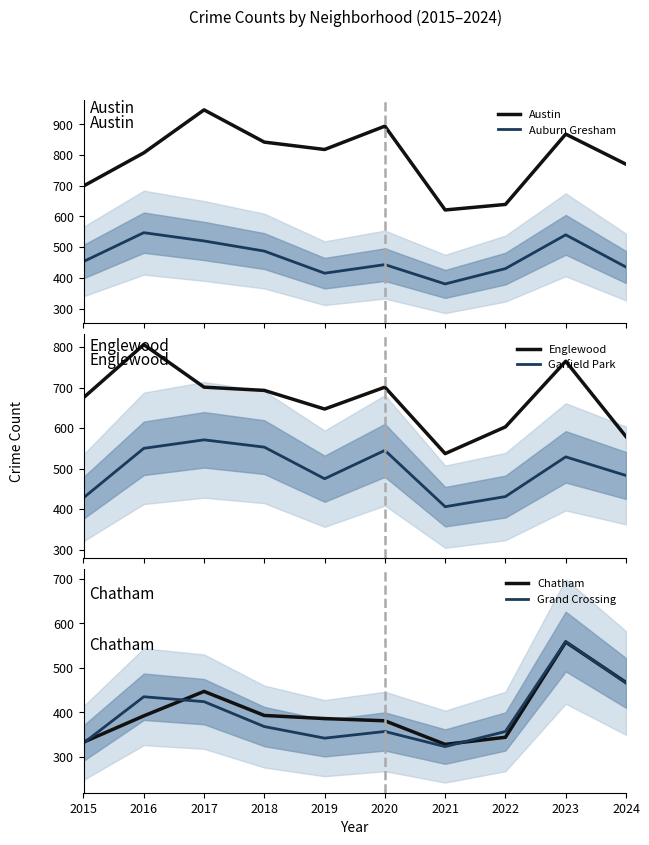

What is the greatest value displayed?

947